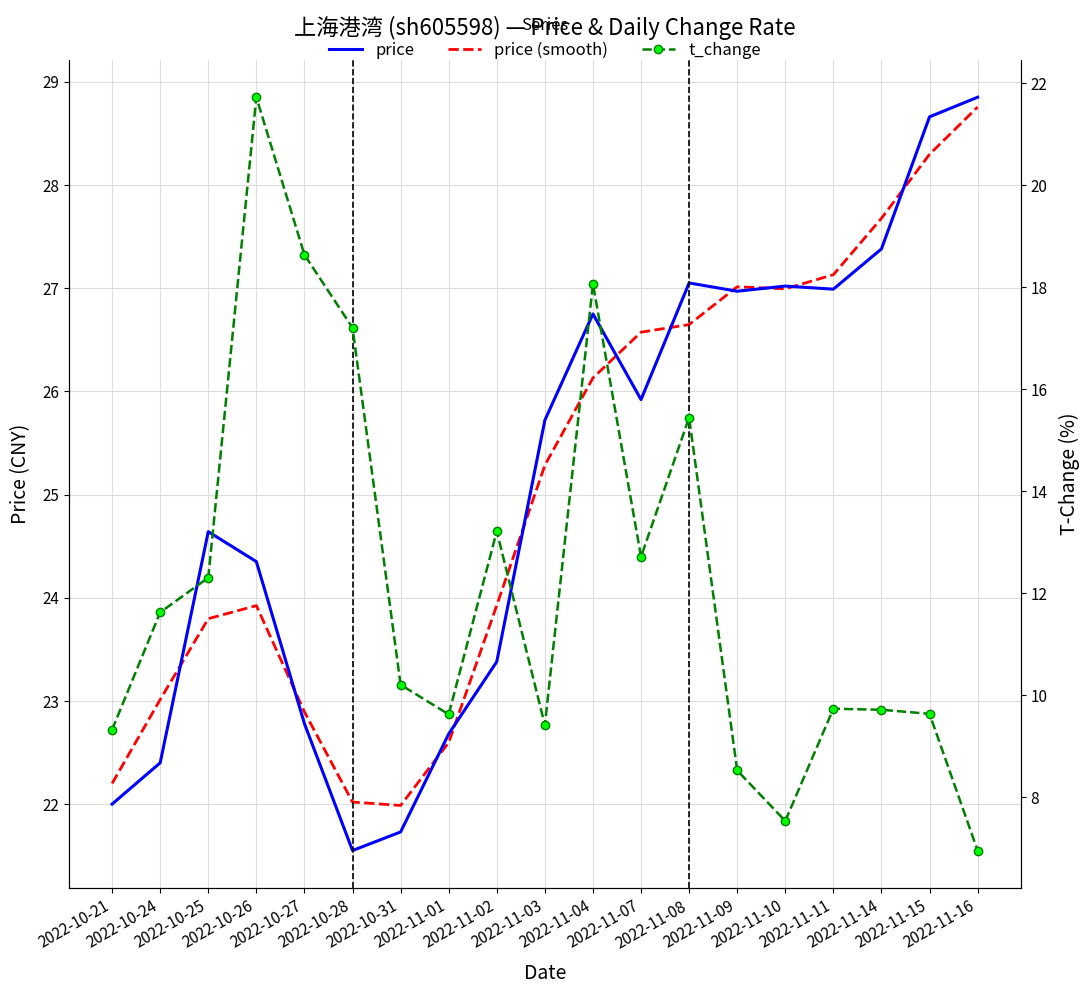

How many series are shown in this chart?

3